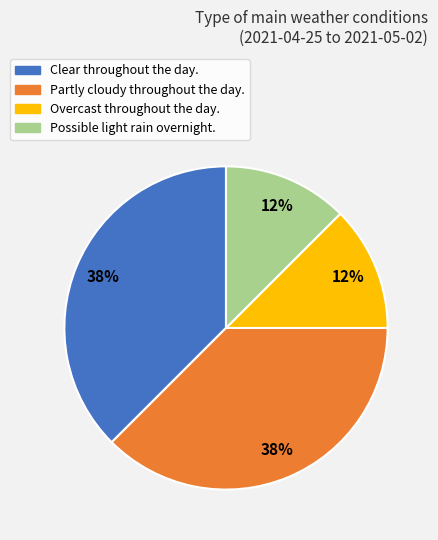

Does any single category account for the majority?

No